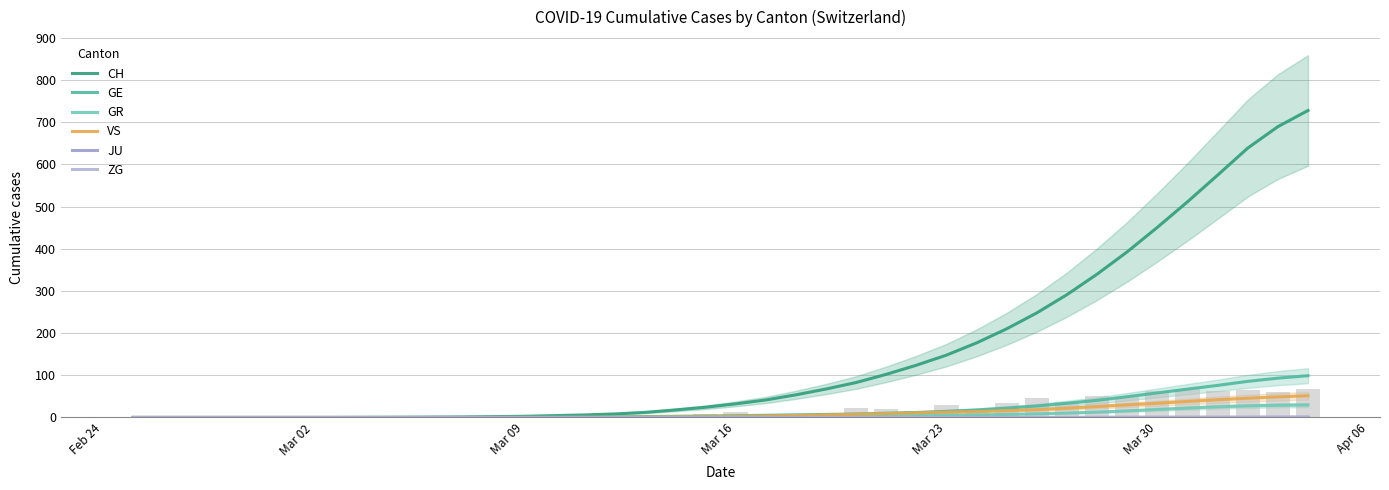

What is the difference between the VS values at 2020-03-22 and 2020-02-28?

11.0